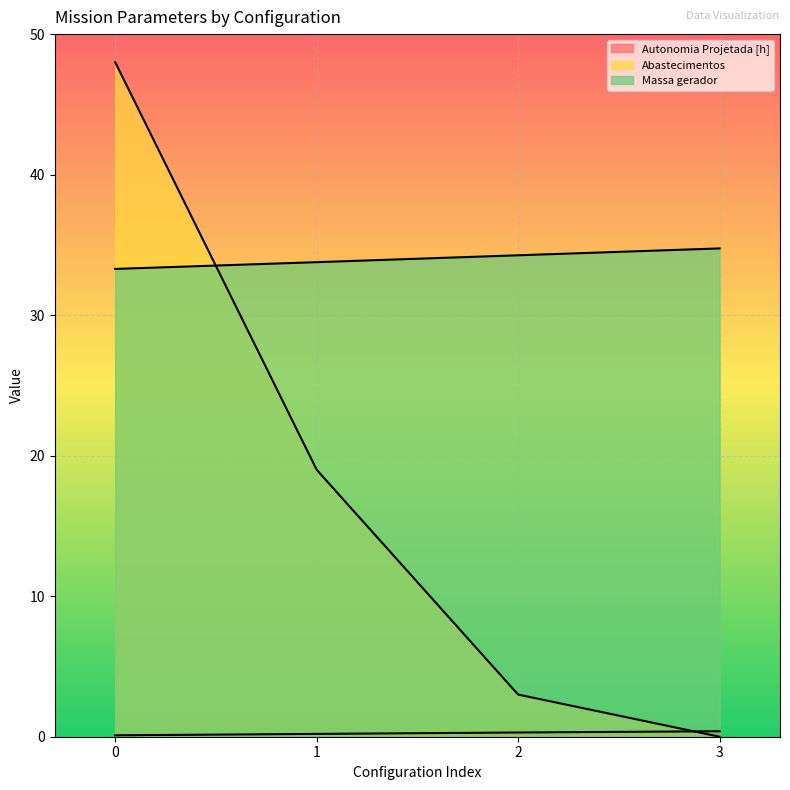

How many times do Massa gerador and Abastecimentos cross each other?

1